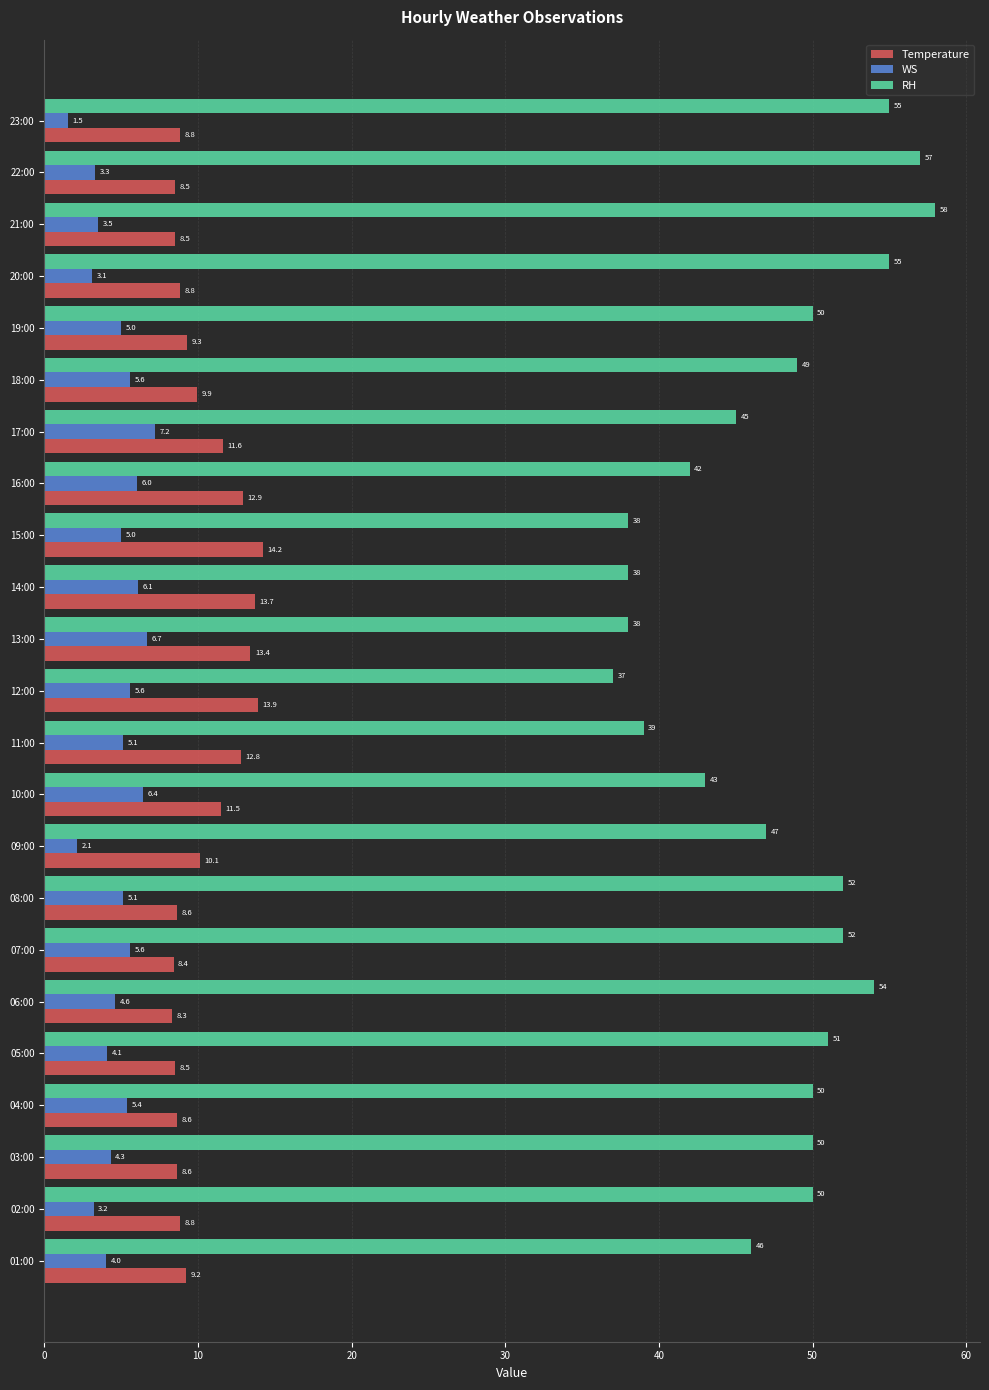

Which series has the widest spread of values?

RH